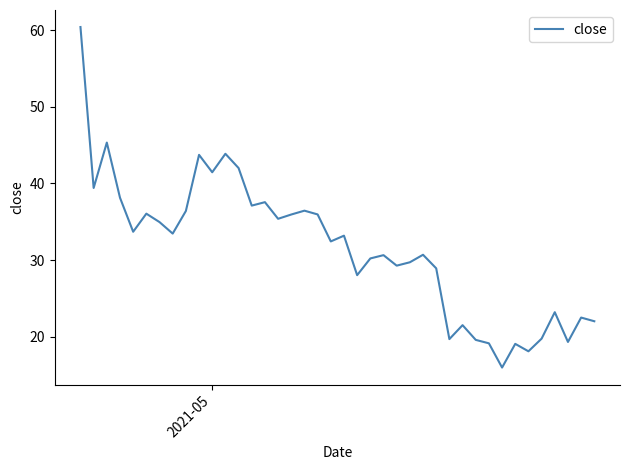

What is the maximum value shown in the chart?

60.4